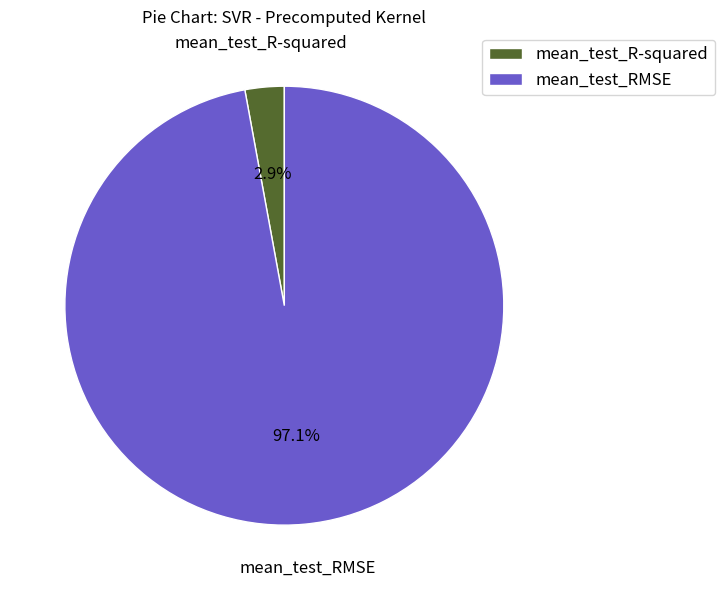

The mean_test_R-squared slice represents 10% of the pie. True or false?

False